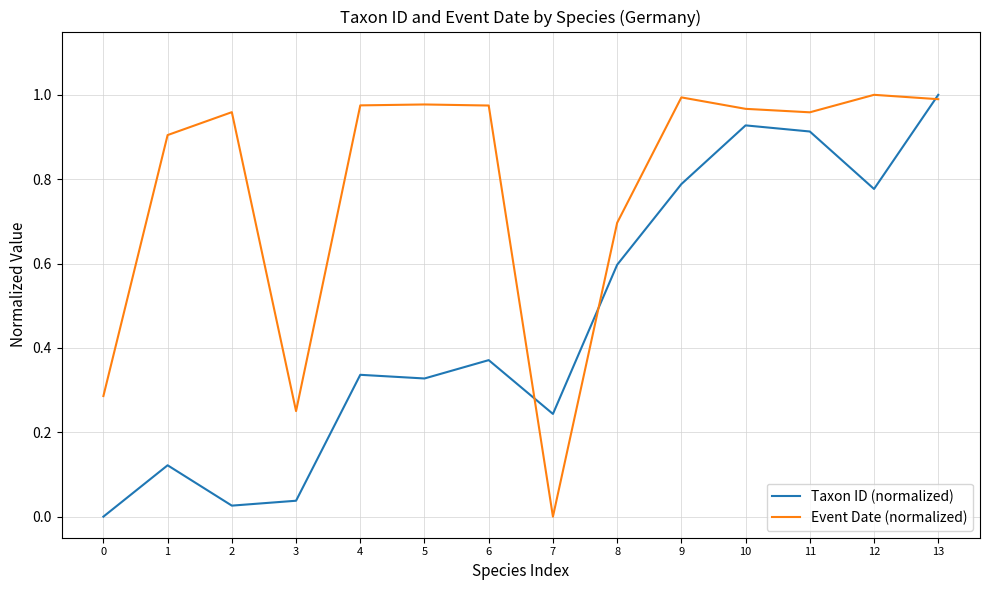

Does the chart display data point markers on the line(s)?

No